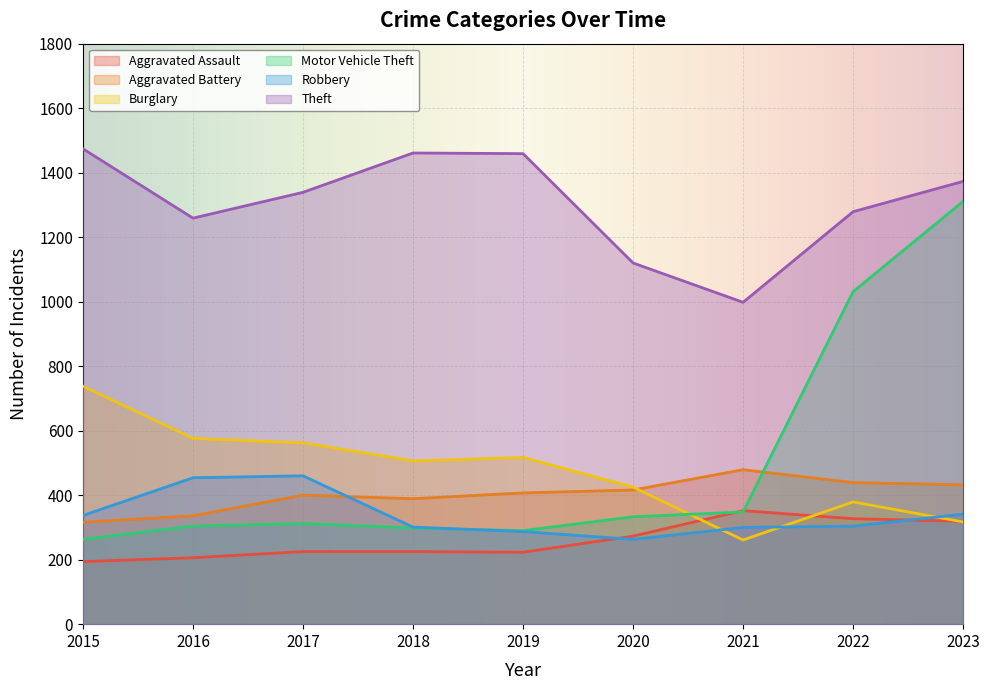

How many categories are shown in the chart?

9